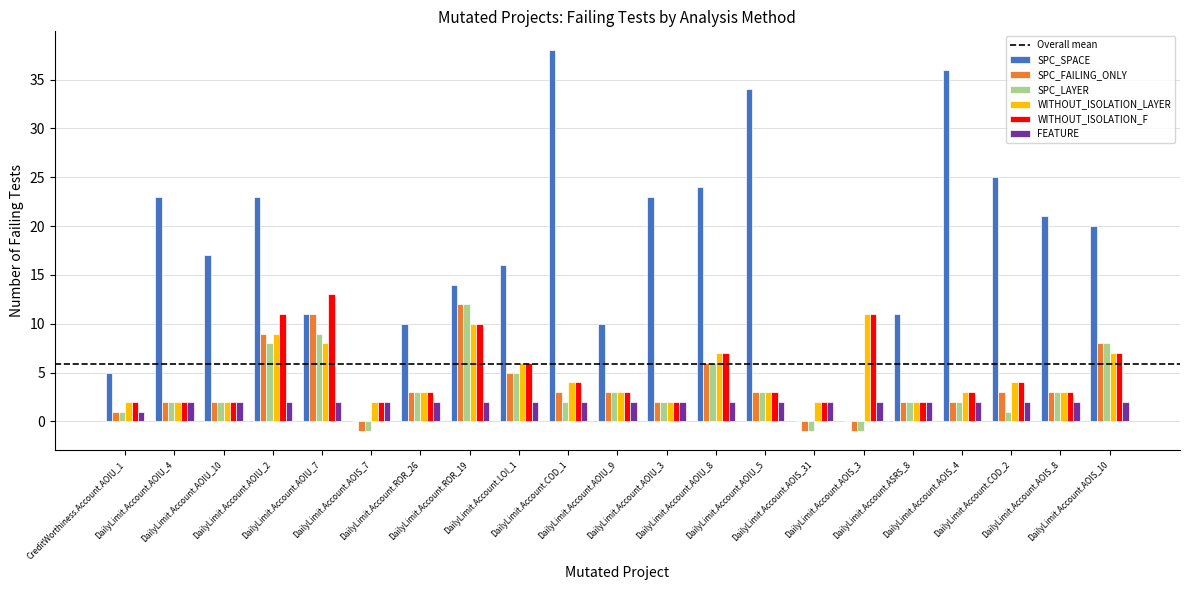

What is the sum of the WITHOUT_ISOLATION_F values at DailyLimit.Account.AOIS_10 and CreditWorthiness.Account.AOIU_1?

9